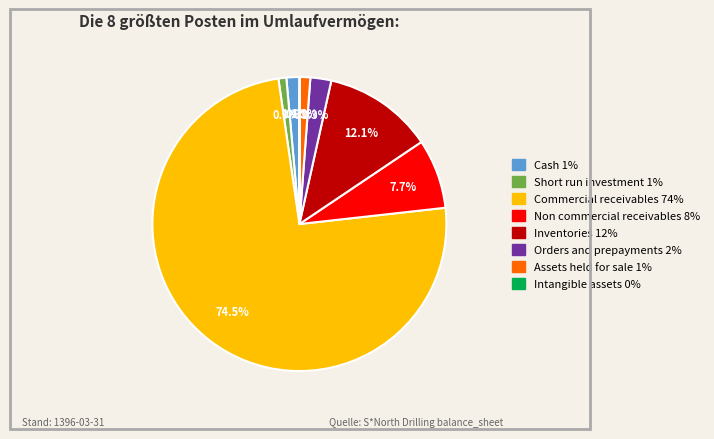

Does any single category account for the majority?

Yes